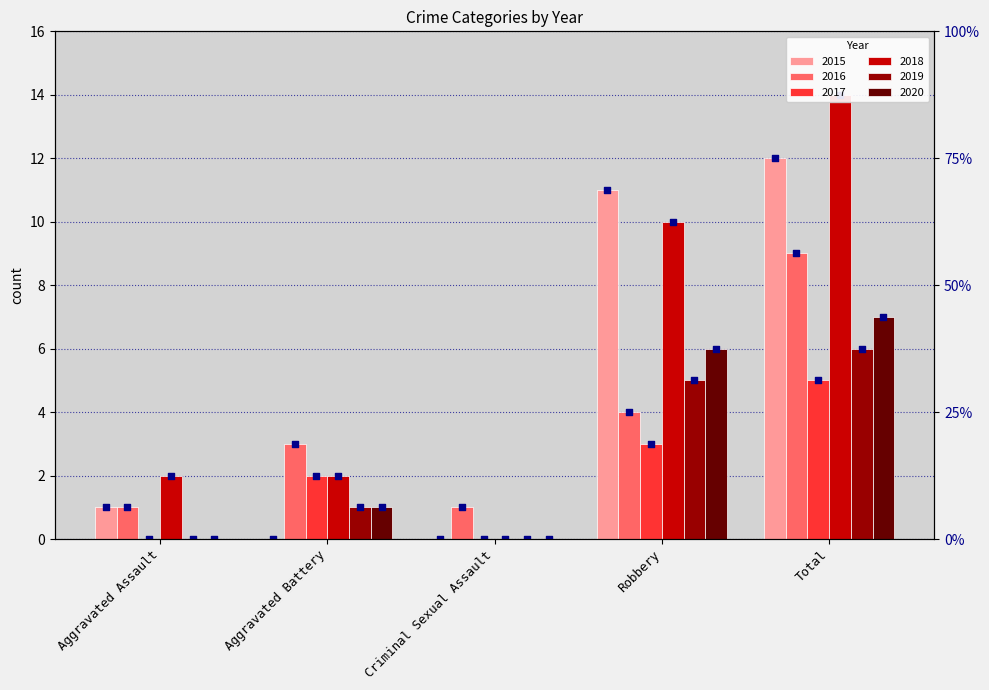

Which series contains the lowest Y value?

2015